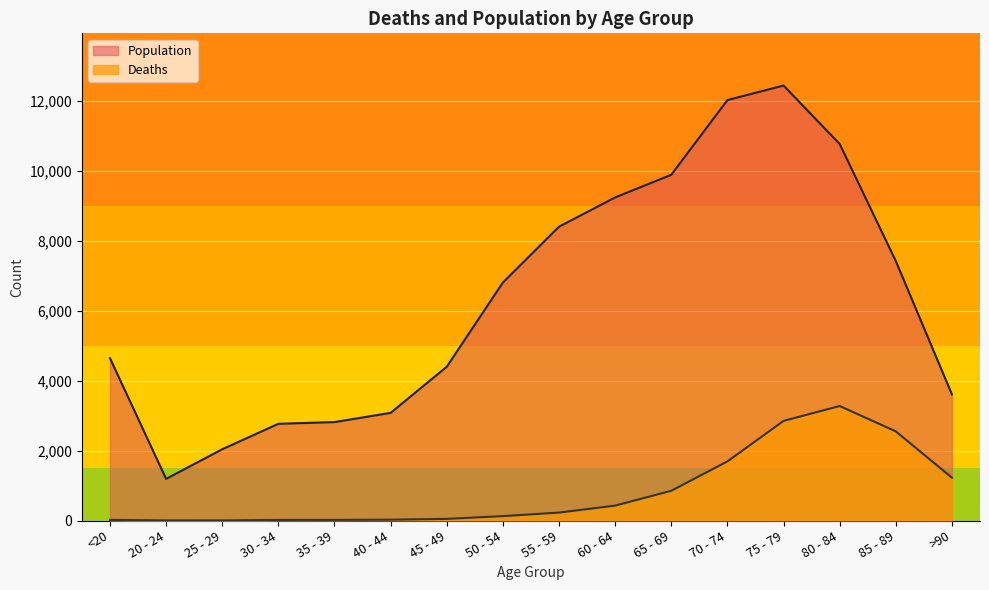

Which series has the largest range (max minus min)?

Population